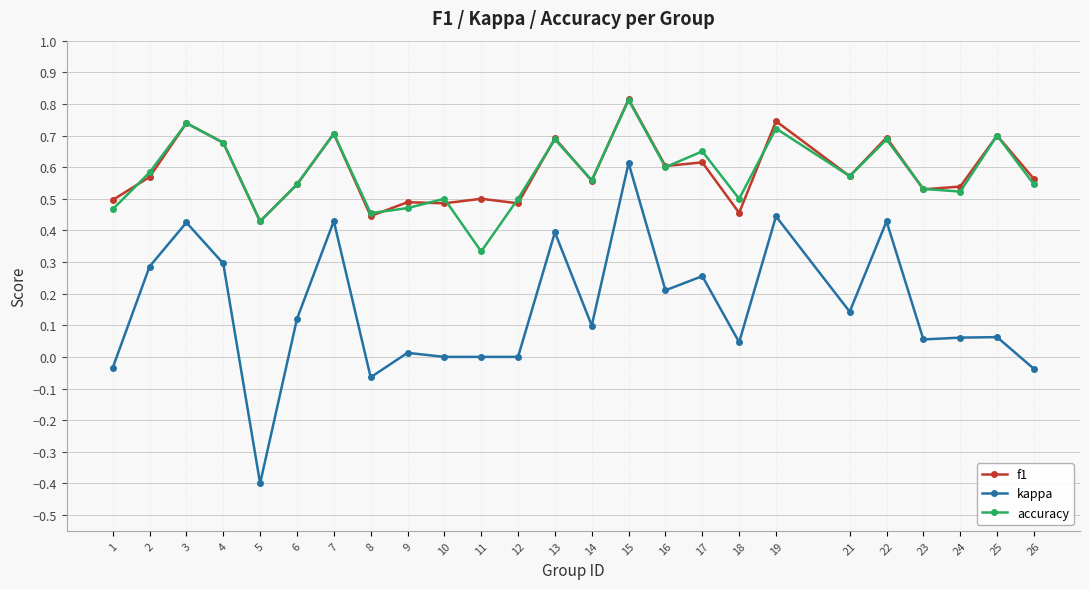

True or false: kappa and f1 cross at least once.

False